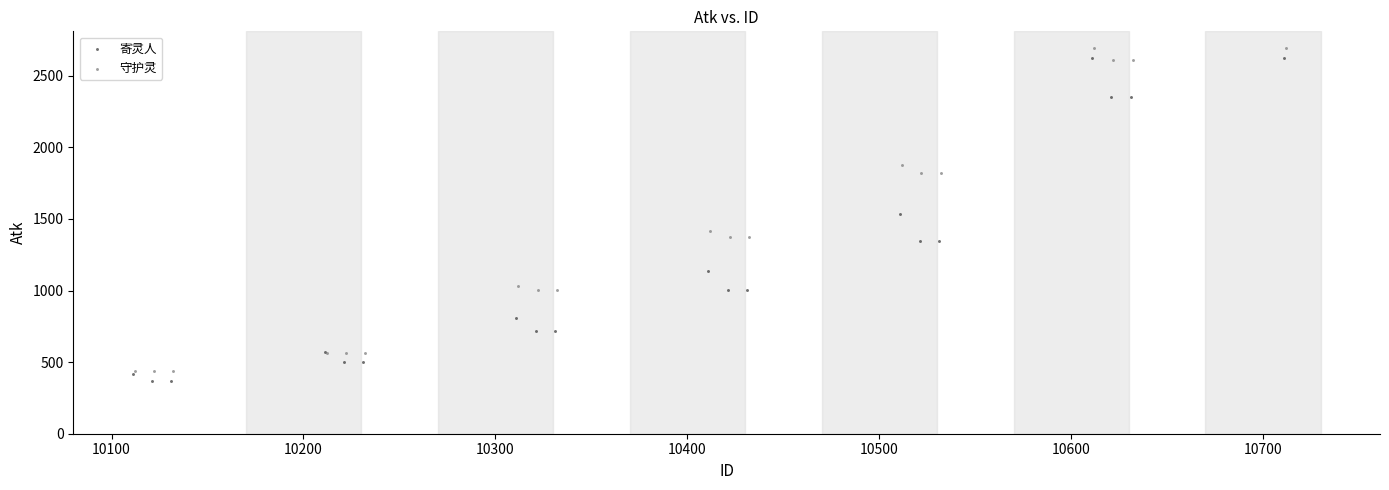

Which series has the widest spread of Y values?

守护灵